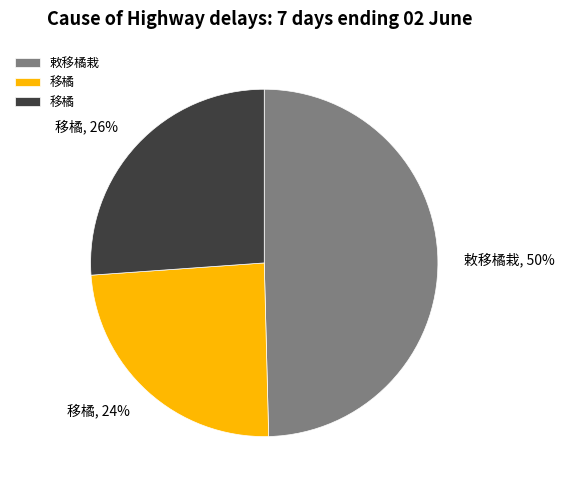

Does any single category account for the majority?

No